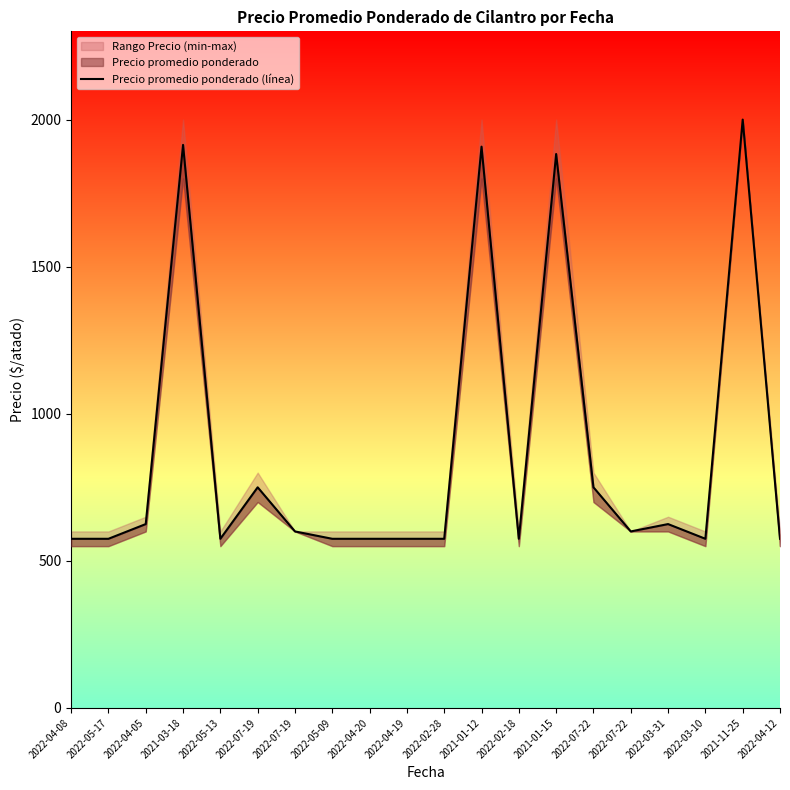

Is it true that the value at 2022-04-05 is 865?

False